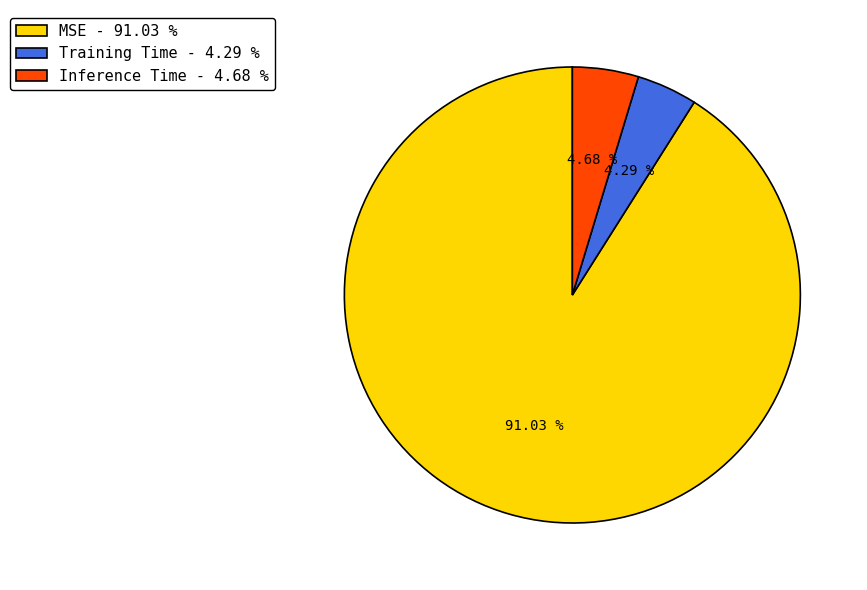

How many segments does this pie chart have?

3